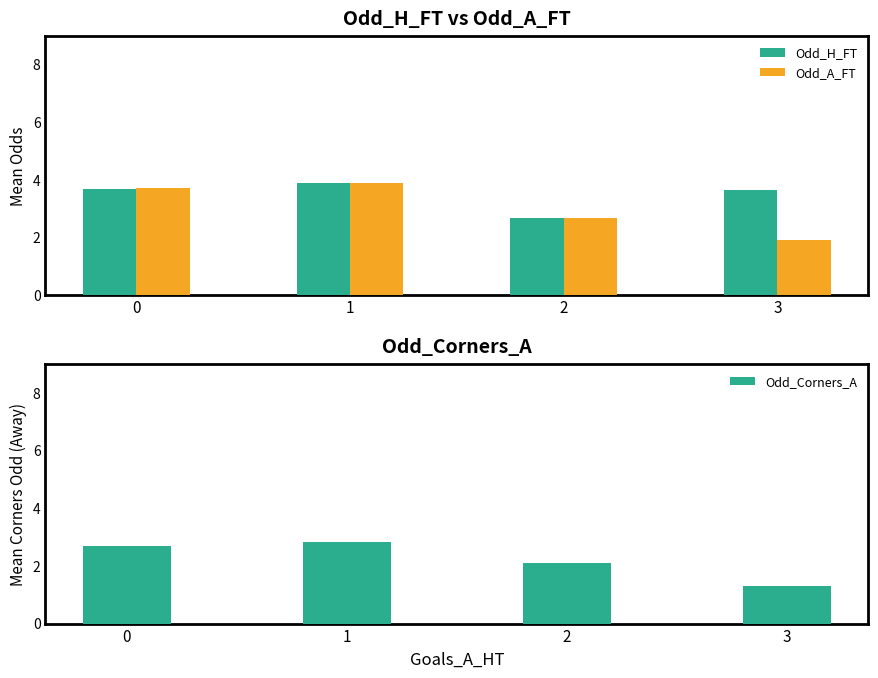

What is the total value across all series at 0?

10.1